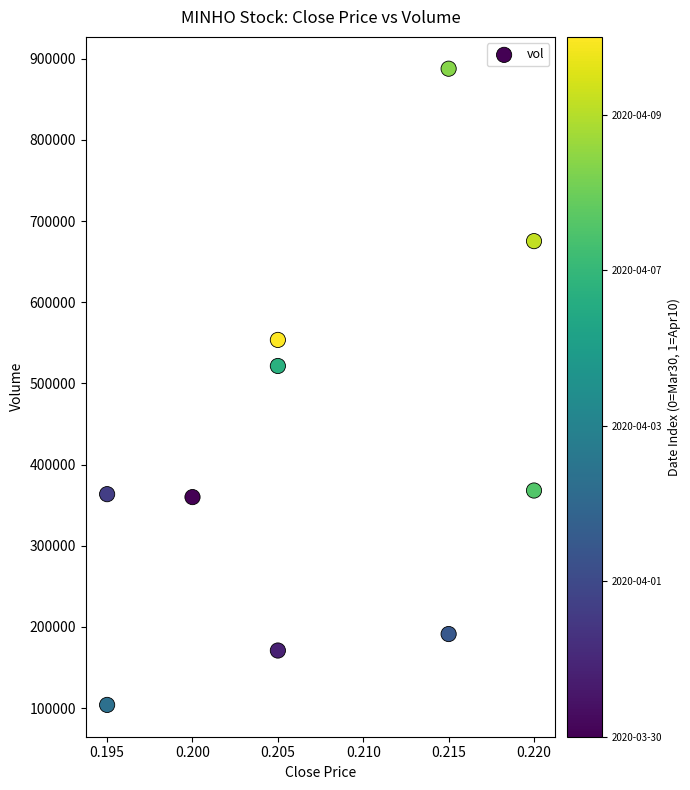

What Y value in the scatter plot is closest to 495850?

521500